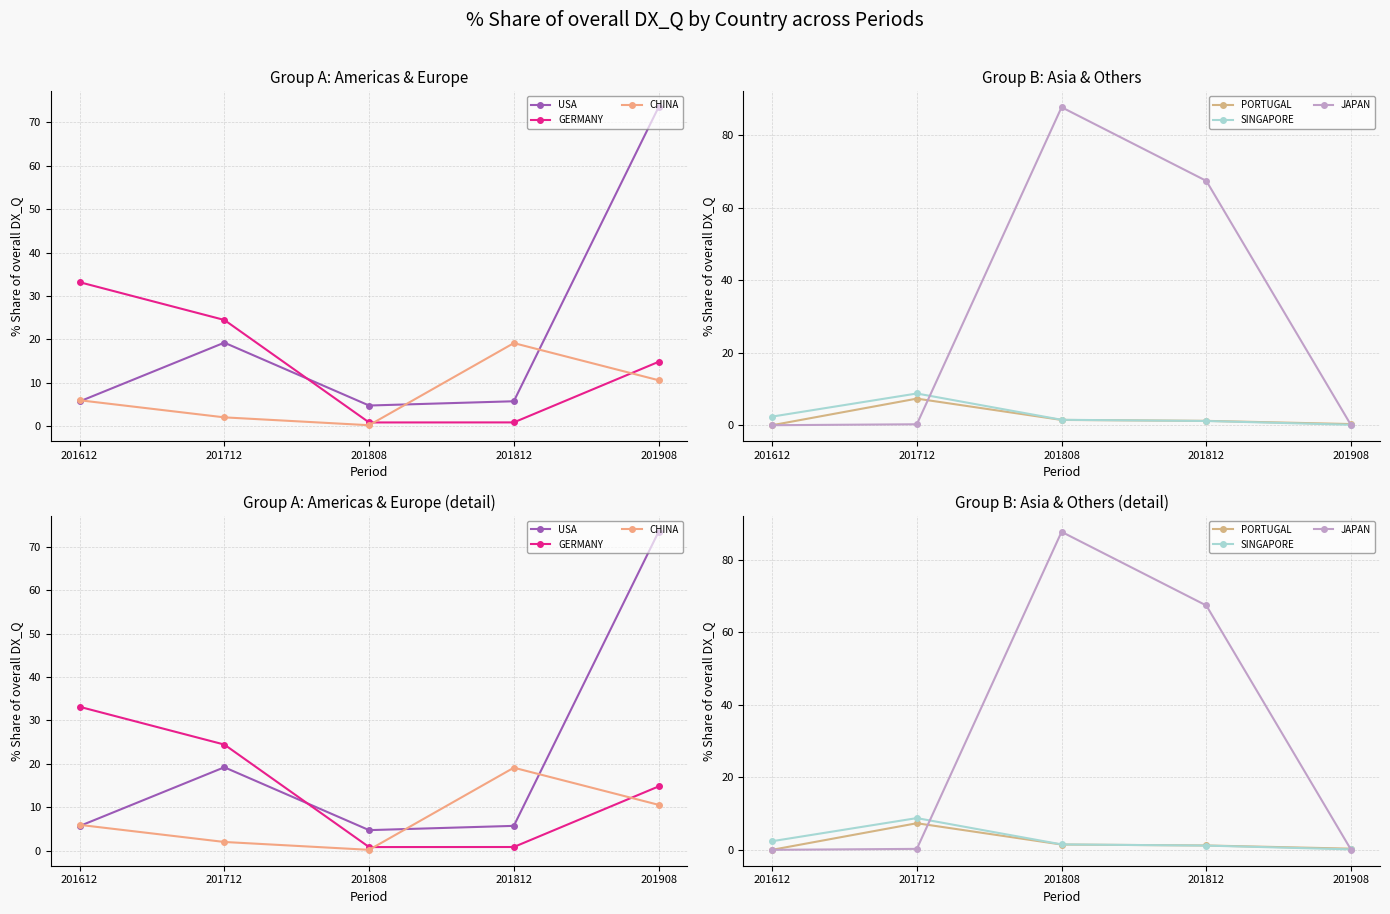

What are all the series names shown in the legend?

USA, GERMANY, CHINA, PORTUGAL, SINGAPORE, JAPAN